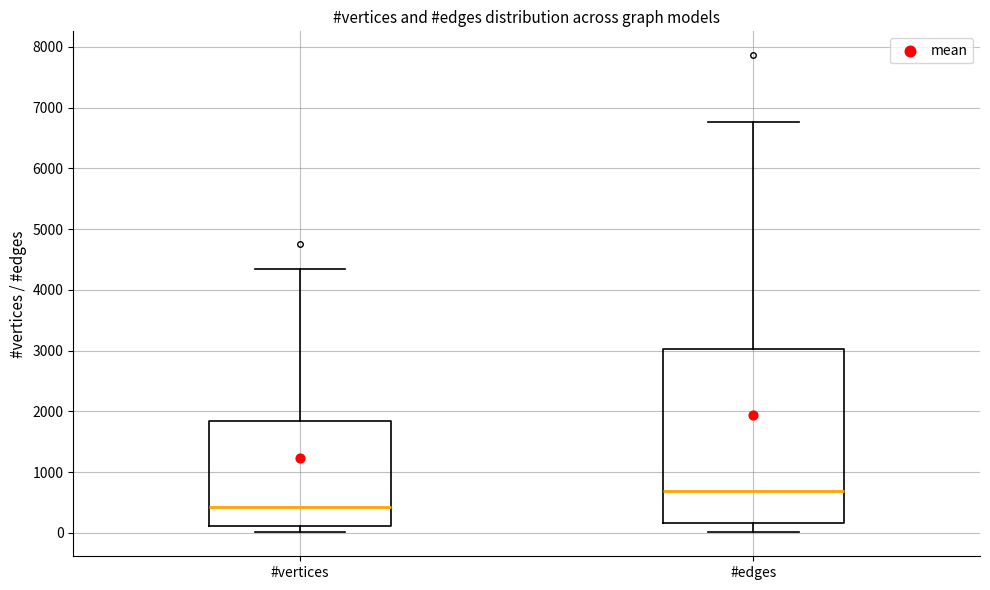

Comparing the boxes themselves (not the whiskers), which one is the tallest?

#edges